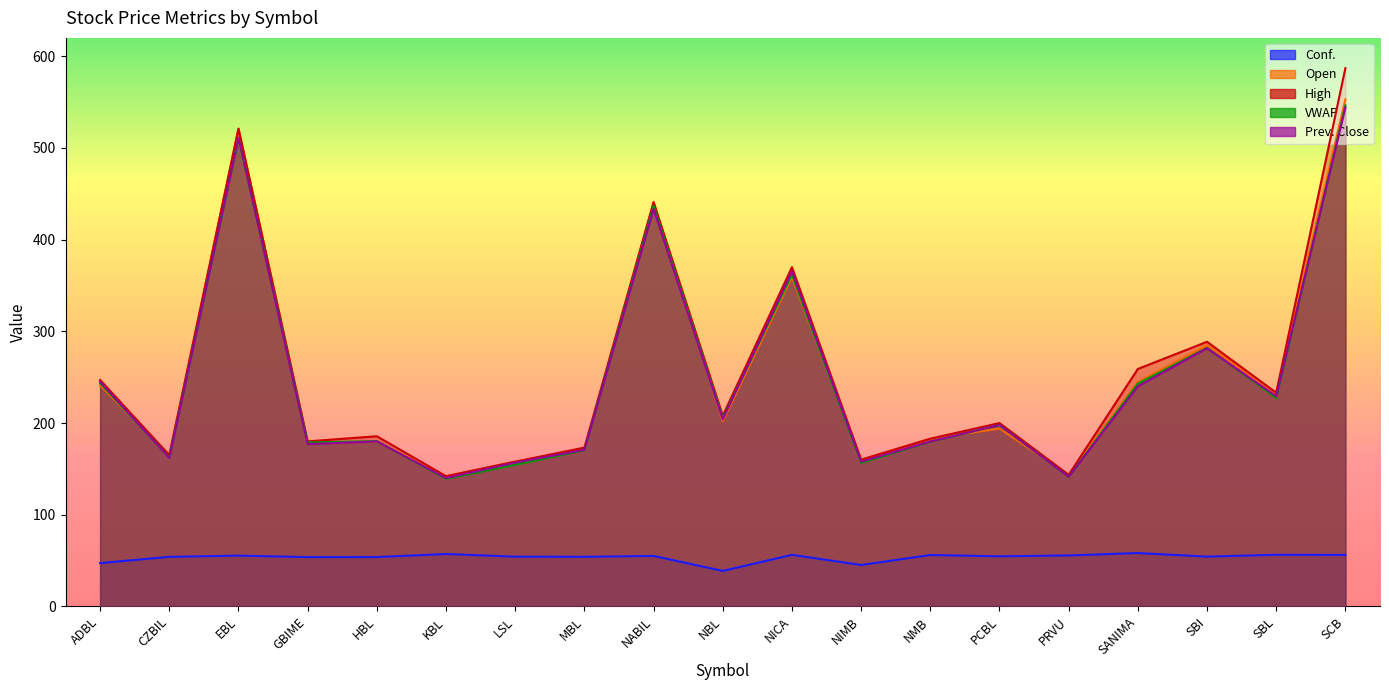

List the labels in order of Prev. Close value, smallest first.

KBL, PRVU, LSL, NIMB, CZBIL, MBL, GBIME, NMB, HBL, PCBL, NBL, SBL, SANIMA, ADBL, SBI, NICA, NABIL, EBL, SCB